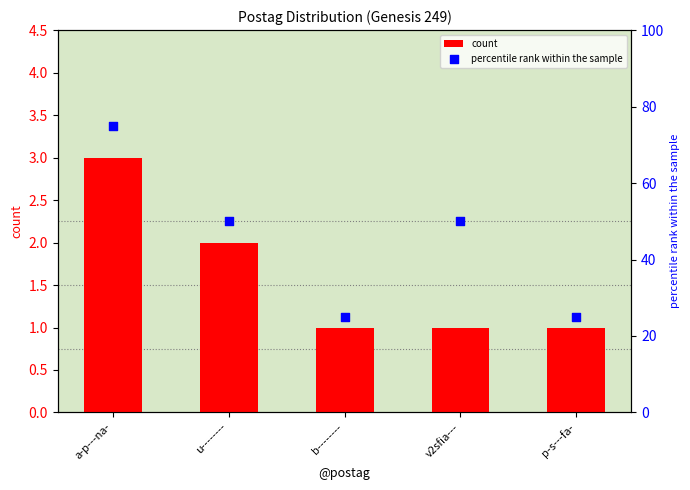

Is the value of count at p-s---fa- greater than the value of percentile rank within the sample at v2sfia---?

No